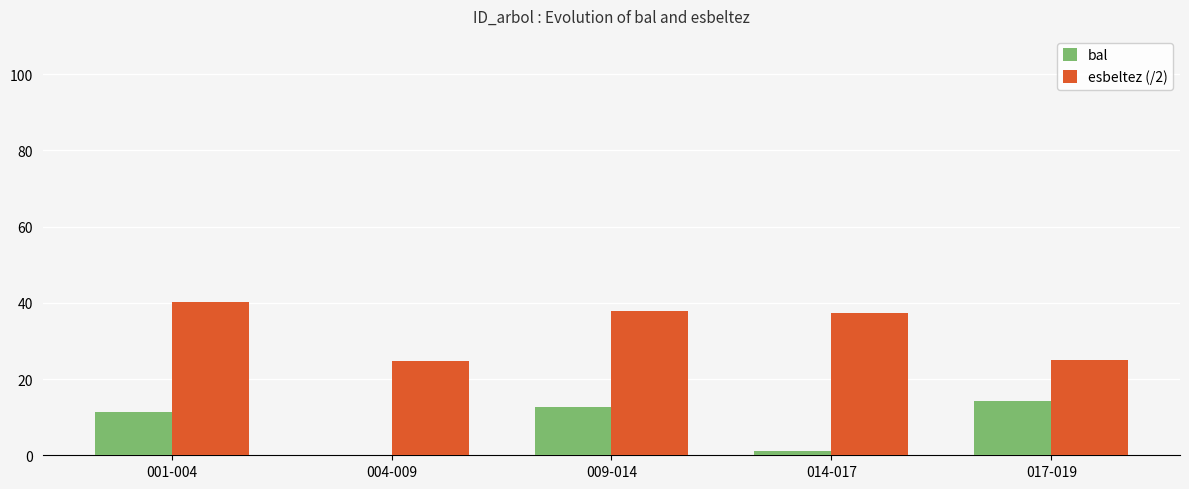

Which series has the largest total across all categories?

esbeltez (/2)